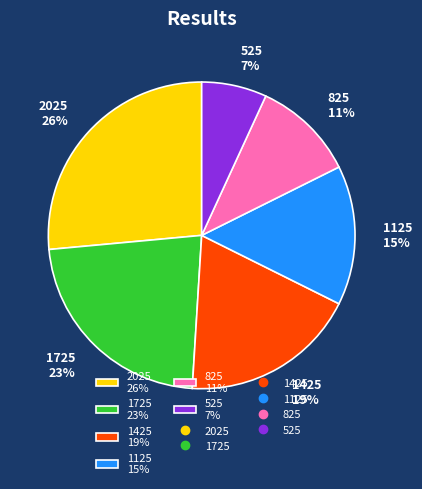

Approximately how many times larger is the value at 825 11% compared to 2025 26%?

0.4